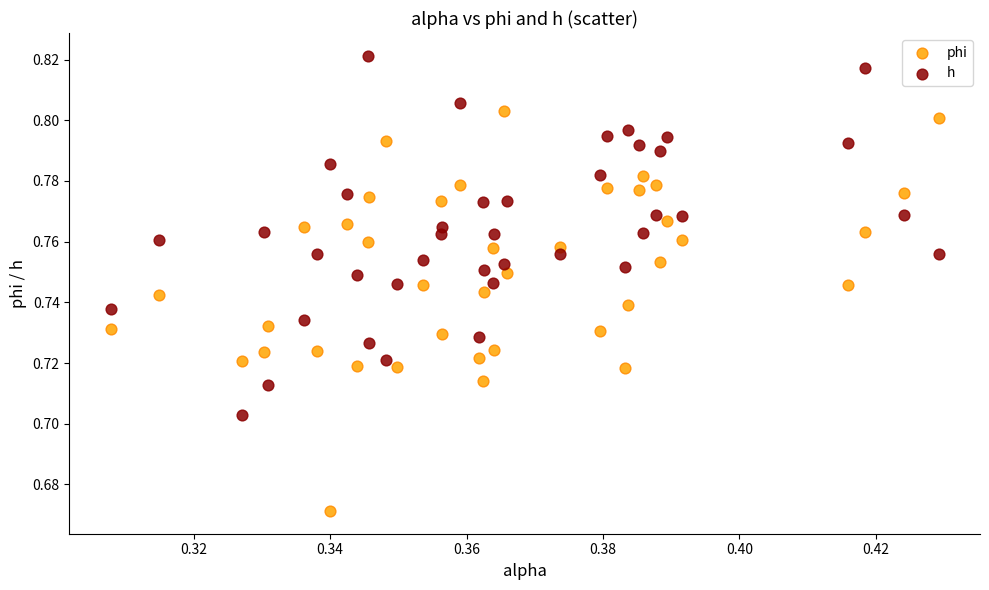

Which series reaches the maximum Y coordinate?

h